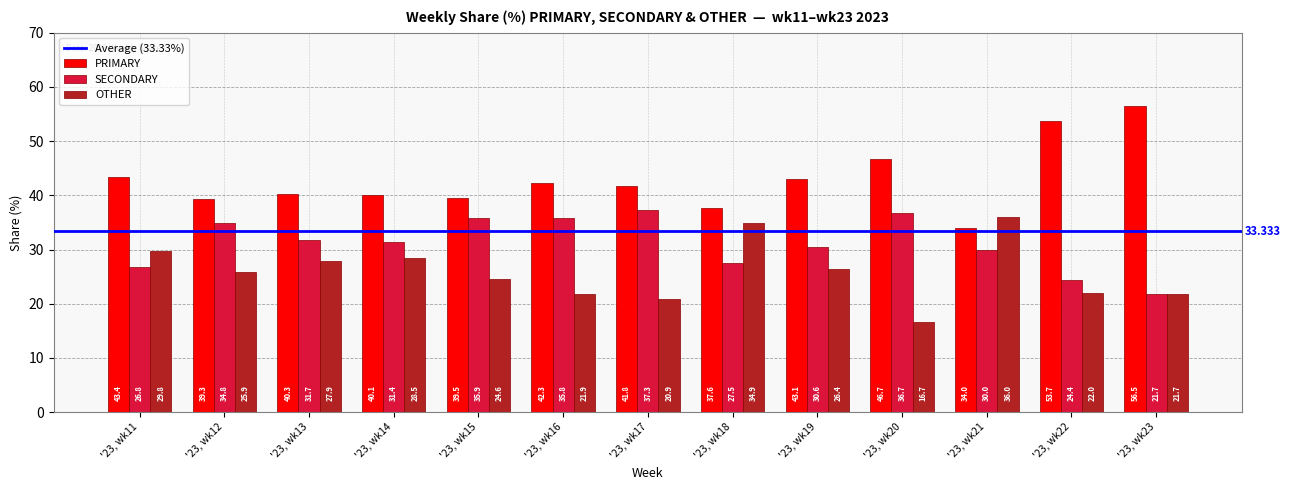

What is the difference between the second highest and minimum values in the SECONDARY series?

14.9